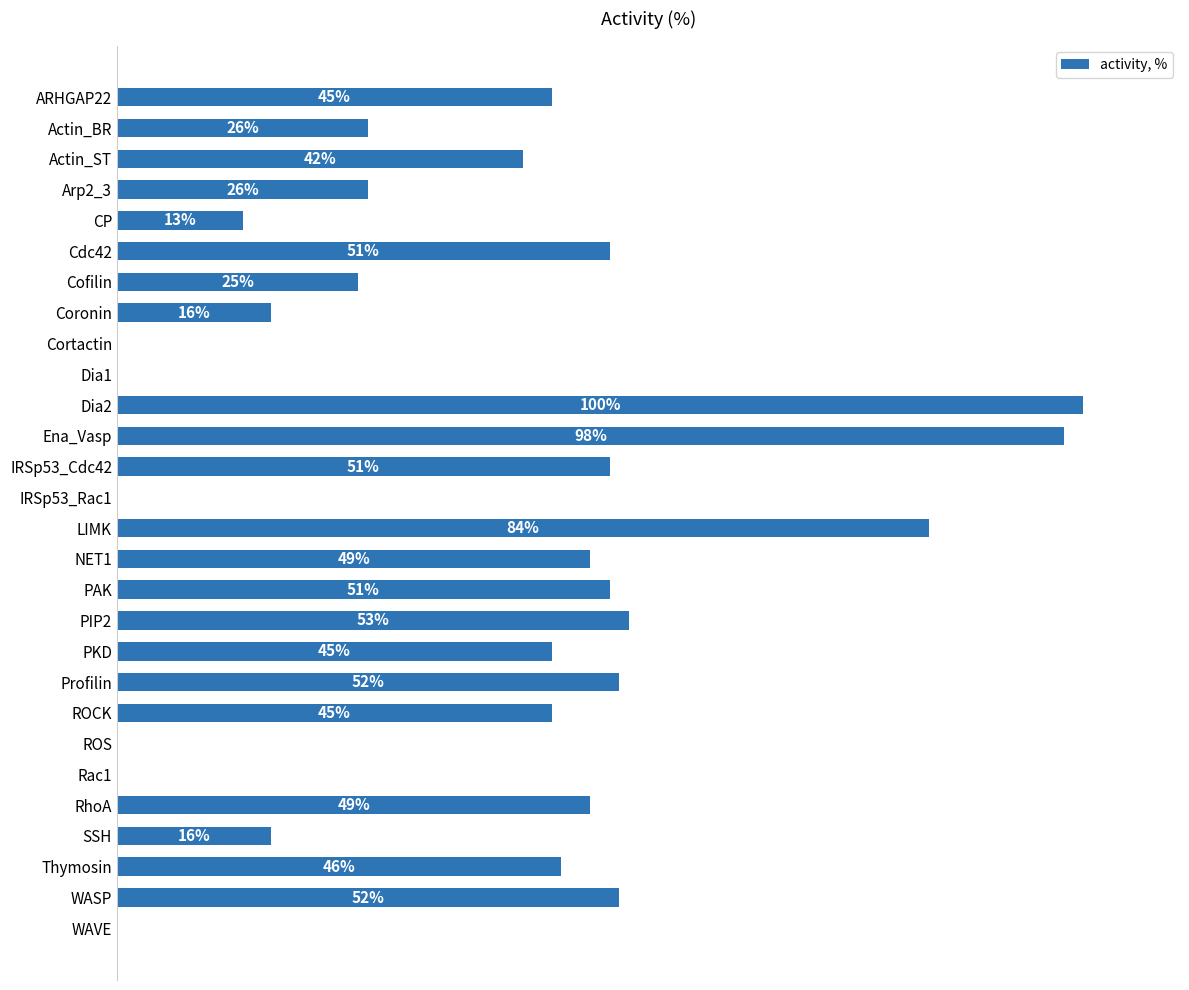

At which category does the chart reach its peak across all series?

Dia2